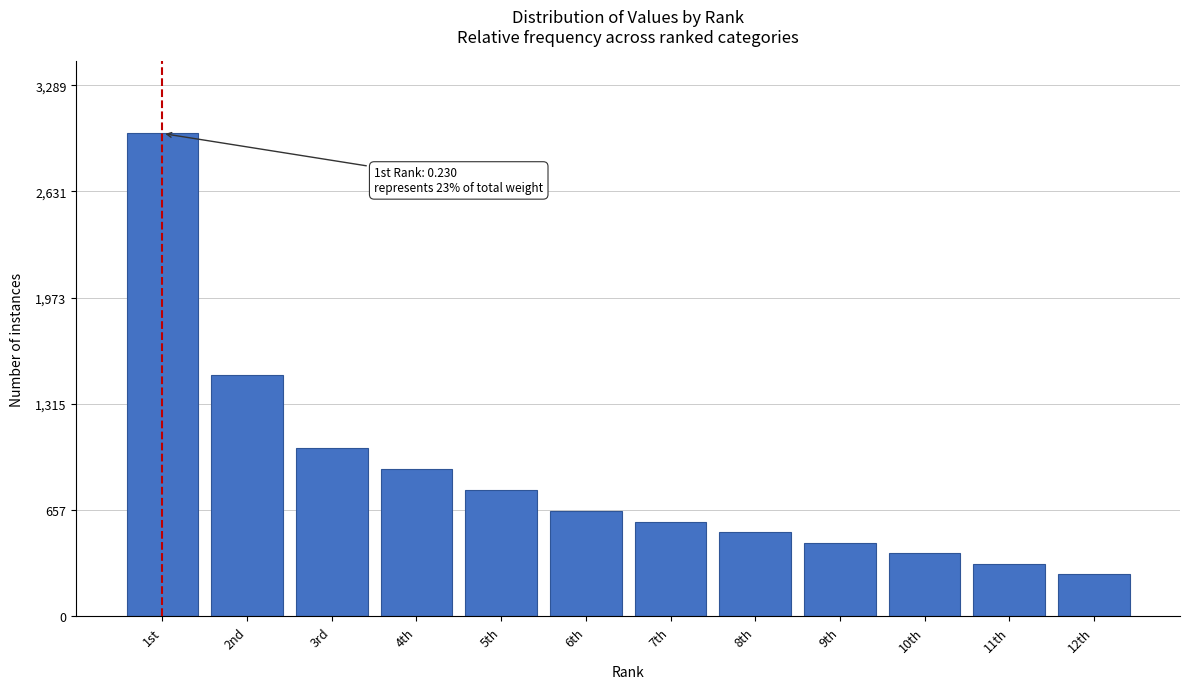

Reading left to right, extract all data points from this chart.

1st=2990.0	2nd=1495.0	3rd=1040.0	4th=910.0	5th=780.0	6th=650.0	7th=585.0	8th=520.0	9th=455.0	10th=390.0	11th=325.0	12th=260.0